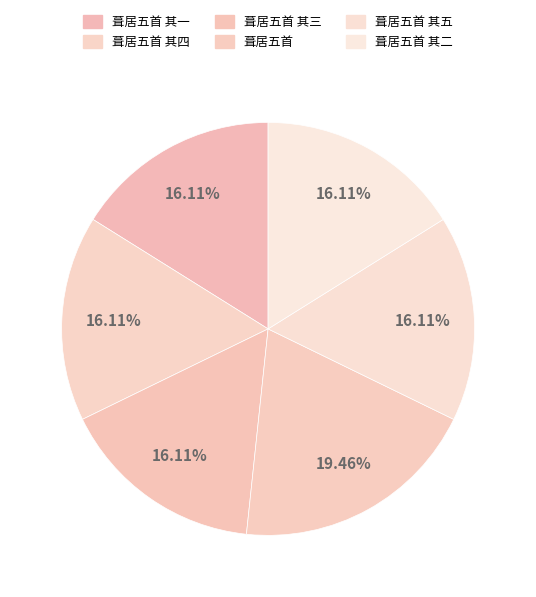

Combined, what portion of the pie is 葺居五首 其一 and 葺居五首 其二?

32.2%